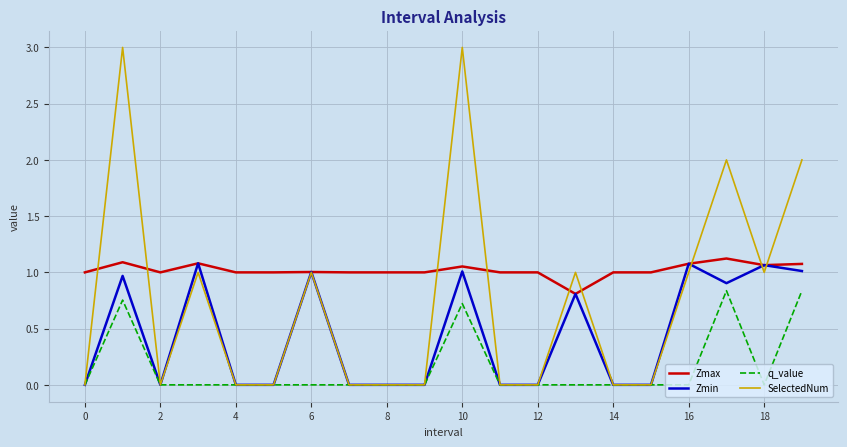

What is the greatest value displayed?

3.0